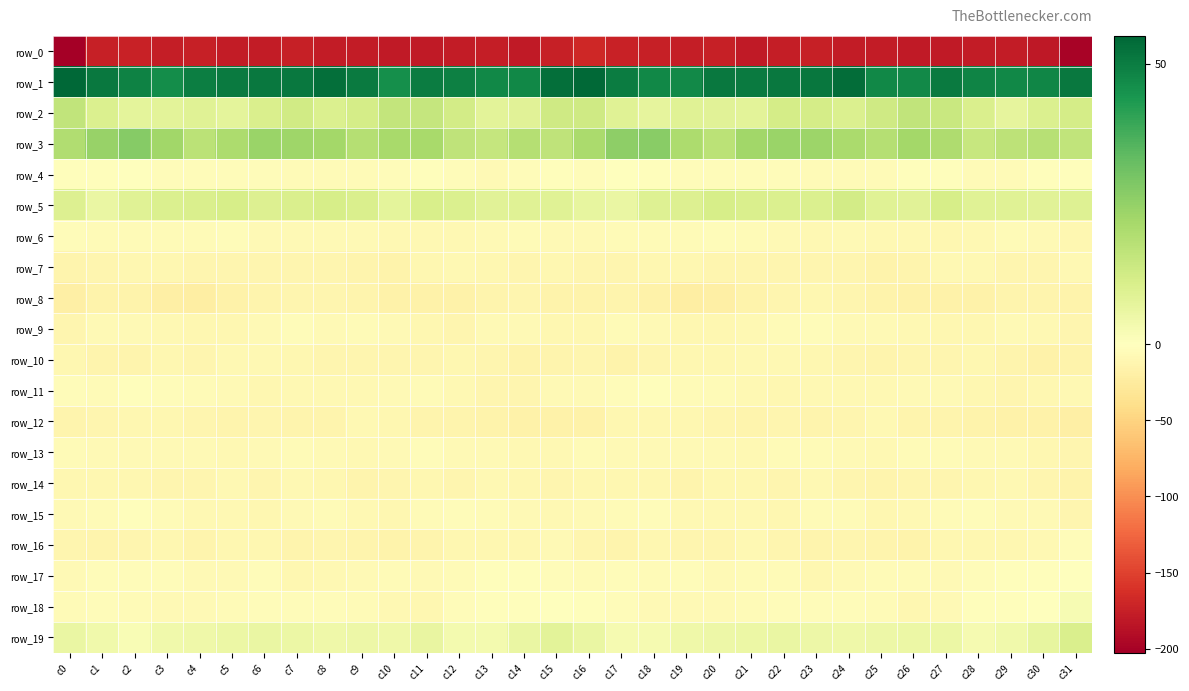

What is the difference between the row_1 values at c23 and c6?

0.7